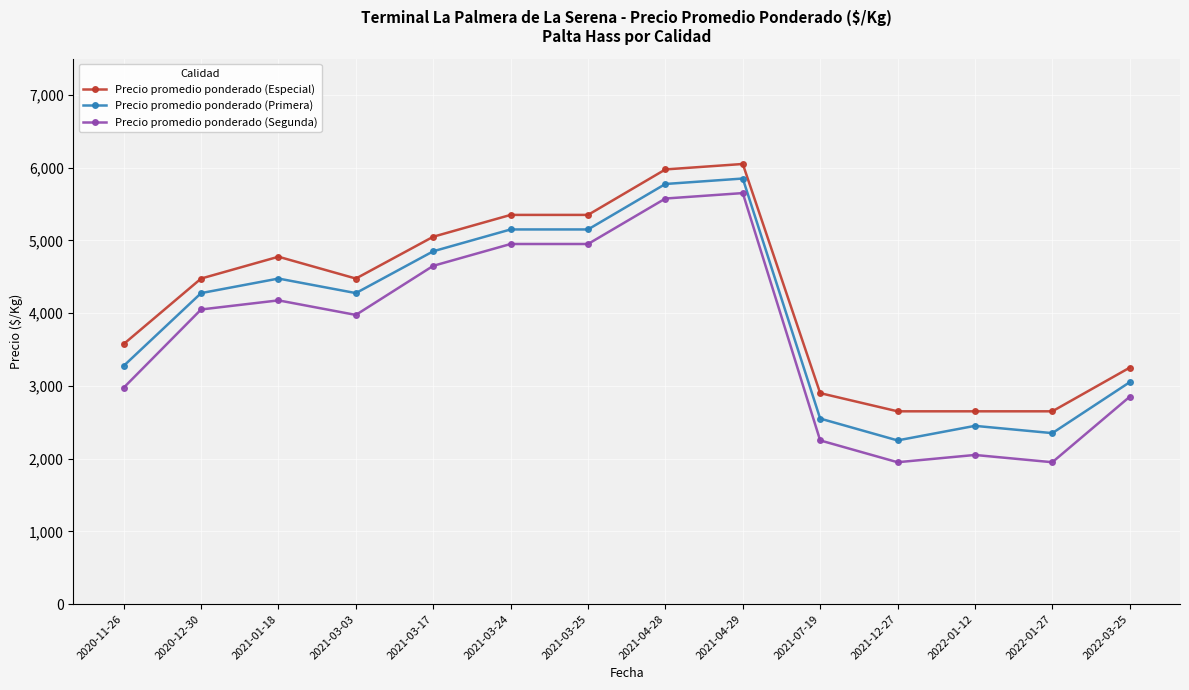

What is the sum of the Precio promedio ponderado (Segunda) values at 2021-03-17 and 2021-12-27?

6600